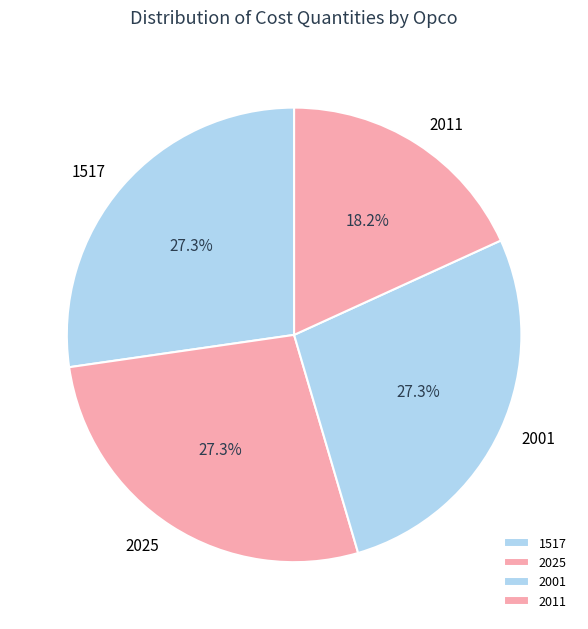

Between 1517 and 2011, which is larger?

1517